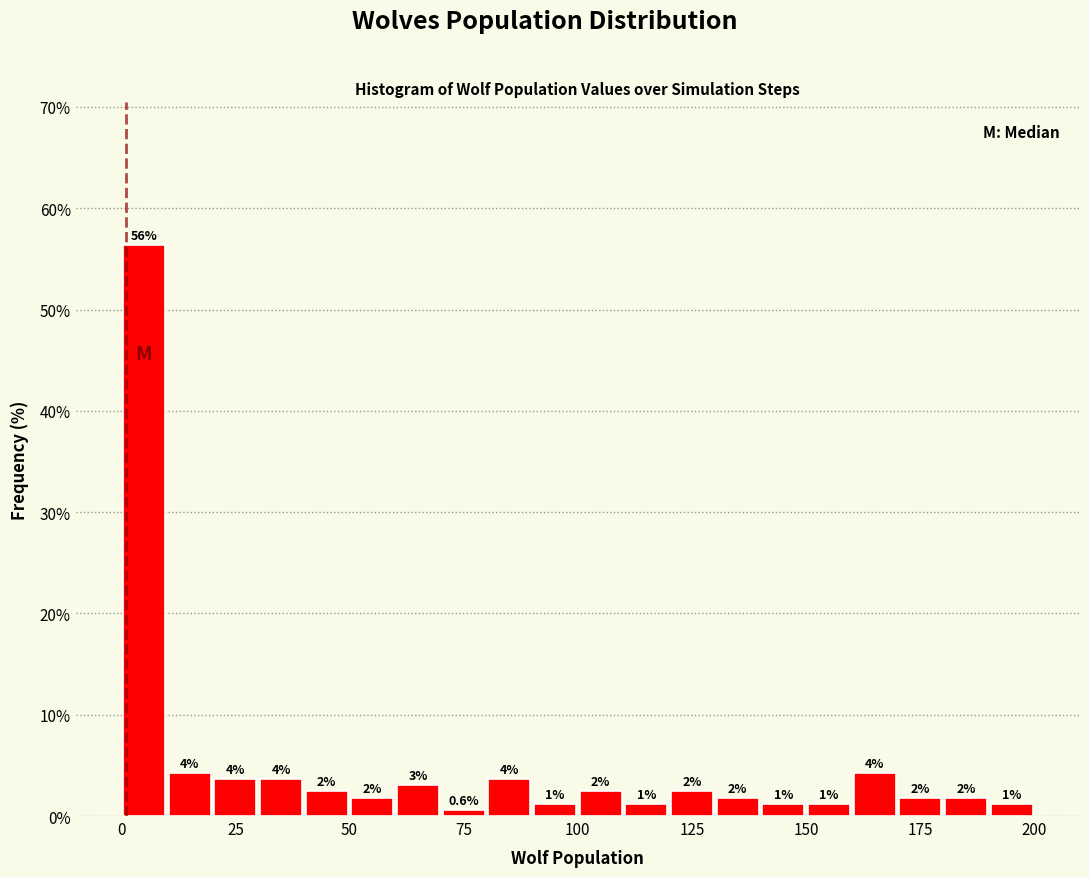

Around what value on the x-axis is the tallest bar? Give the approximate position of its centre, as read against the axis.

5